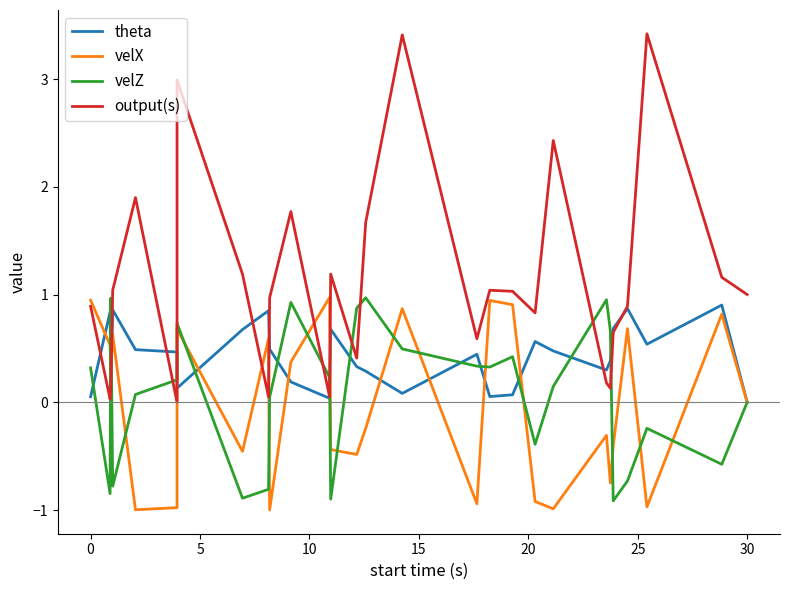

How many intersections are there between velZ and velX?

14